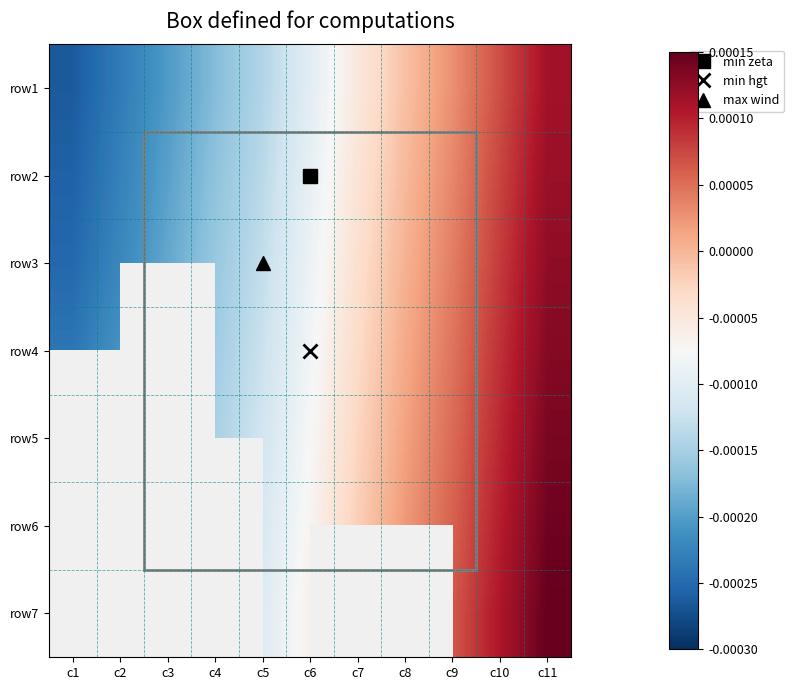

At which category is the sum across all series the highest?

c11